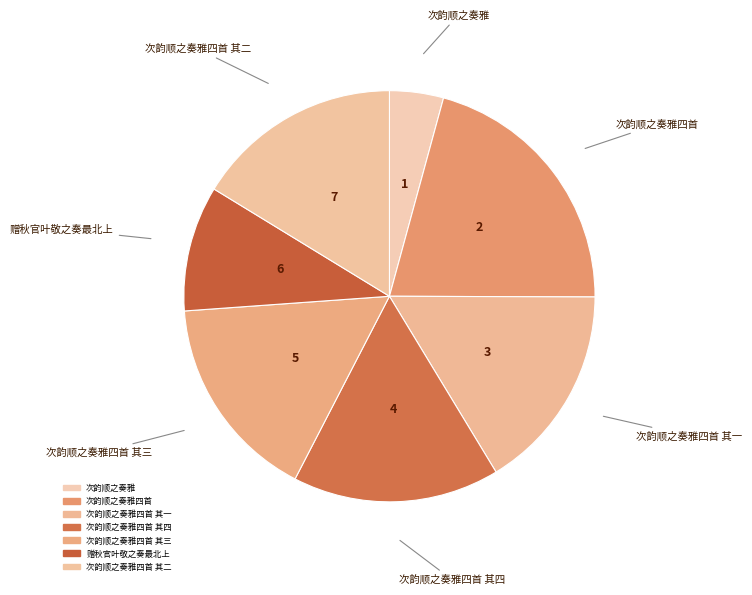

How many slices are in this pie chart?

7